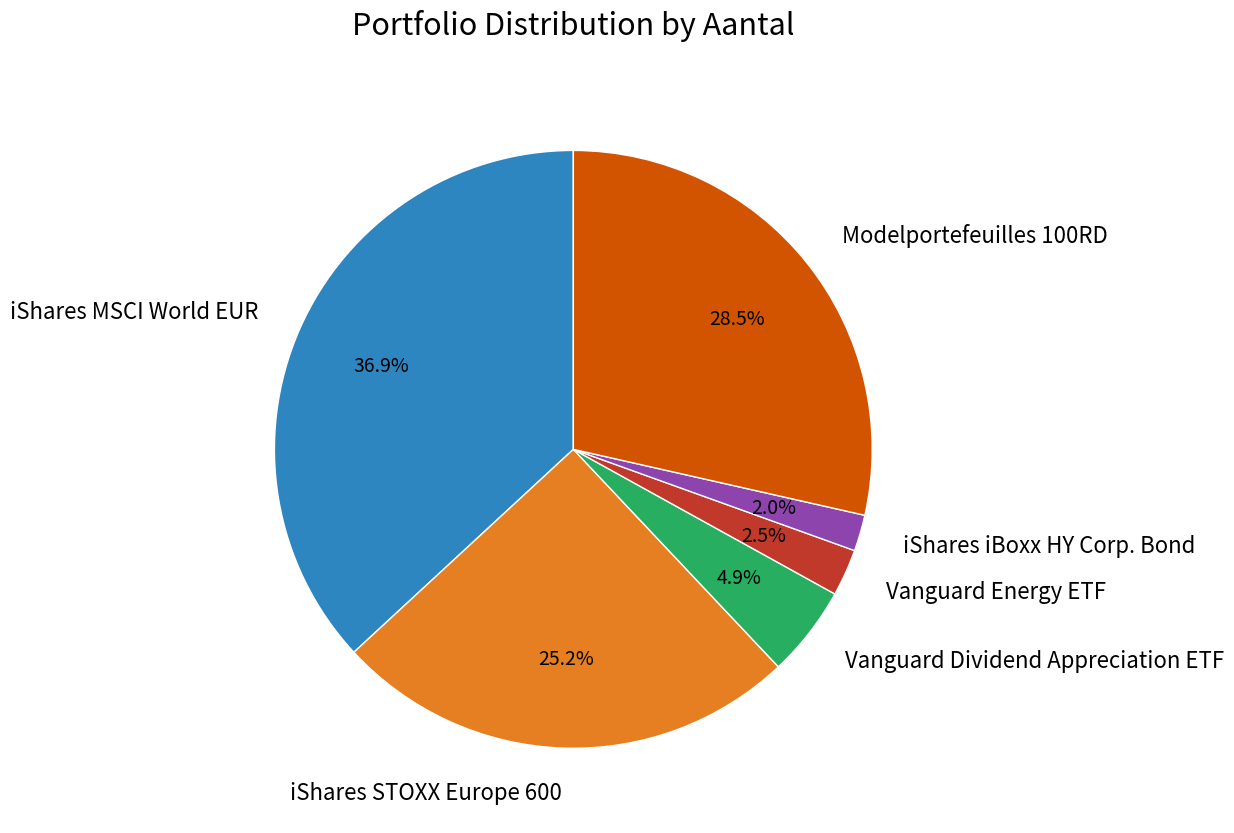

What is the smallest slice in the pie chart?

iShares iBoxx HY Corp. Bond